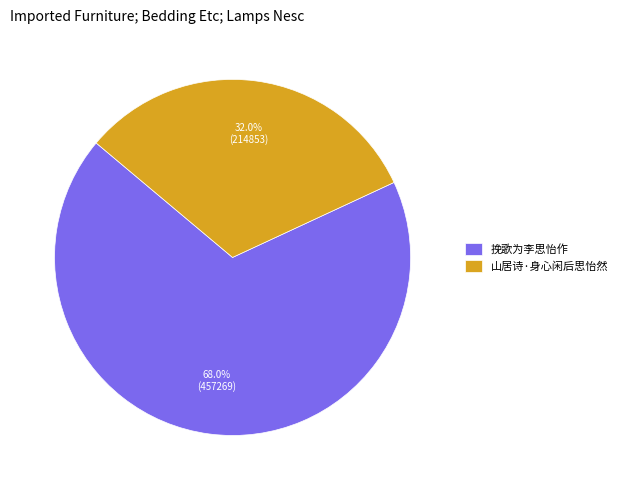

Rank the categories by value from highest to lowest.

挽歌为李思怡作, 山居诗·身心闲后思怡然